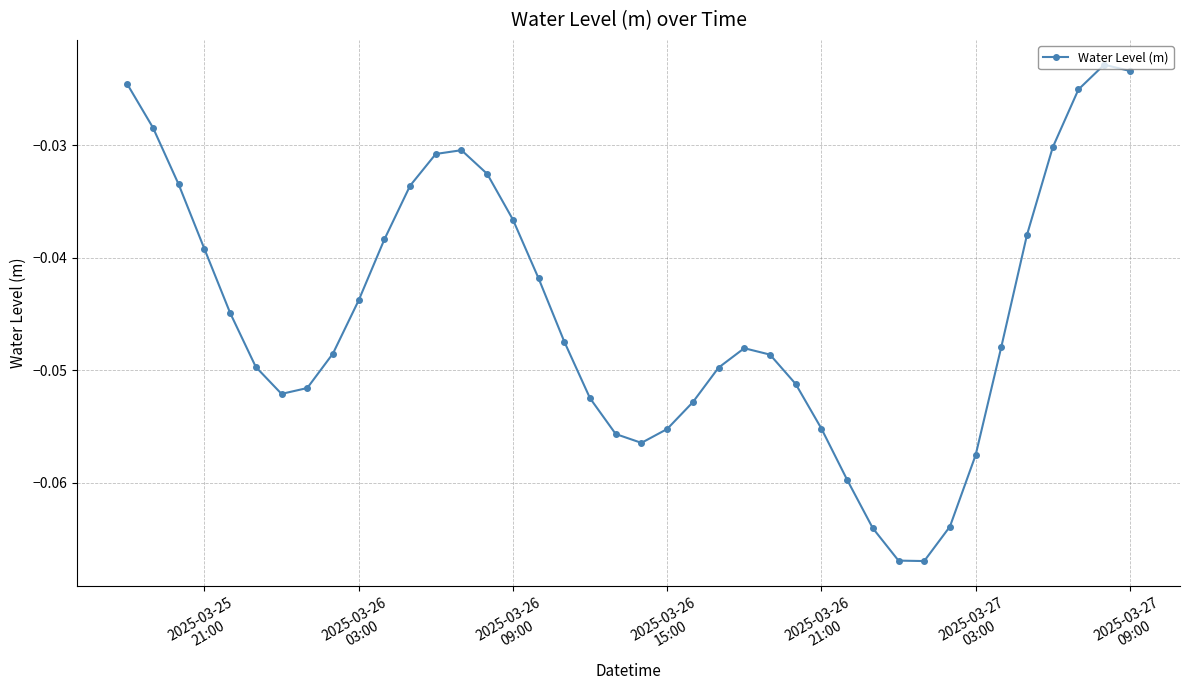

How many points are higher than both their immediate neighbors (excluding endpoints)?

3